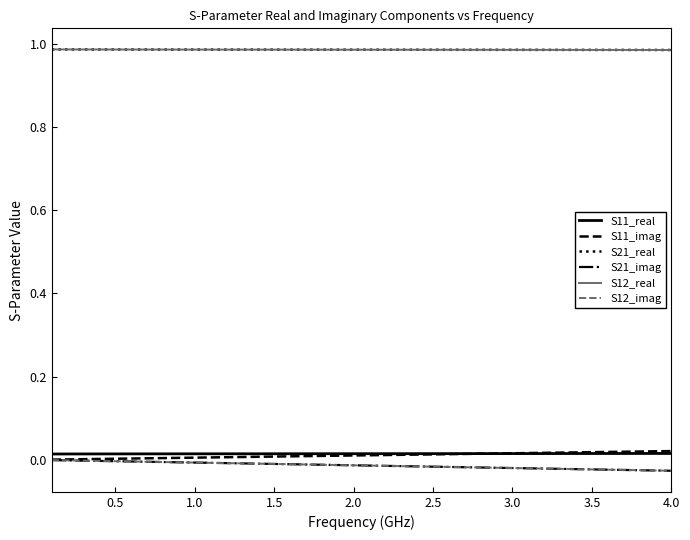

True or false: S11_real and S21_imag intersect in this chart.

False